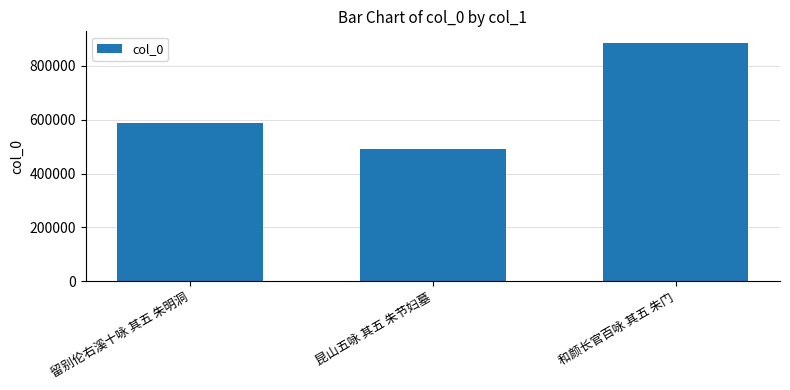

Read the value at 留别伦右溪十咏 其五 朱明洞, to the nearest 10.

587770